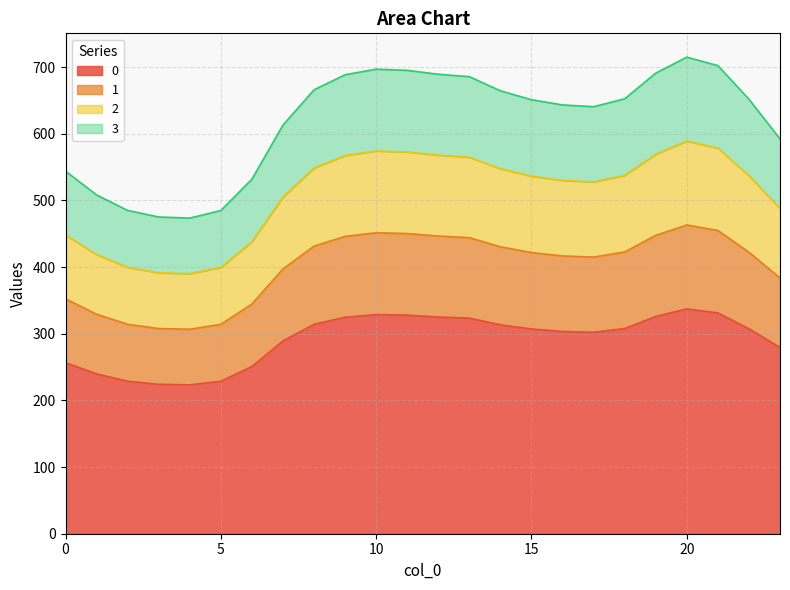

True or false: 2 has a value of 878.8 at 8.

False